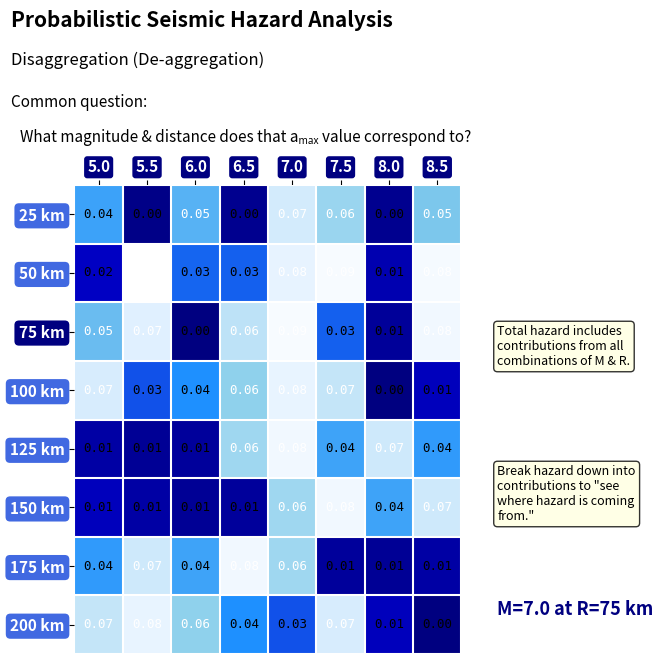

Is the value of 50 km at 7.5 greater than the value of 125 km at 8.0?

Yes